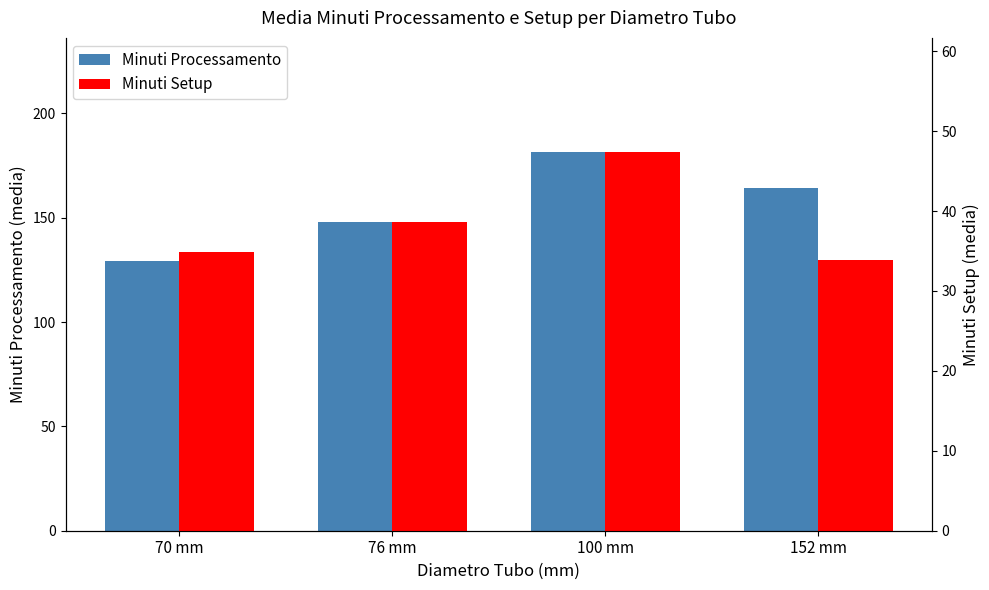

Which series has the widest spread of values?

Minuti Processamento